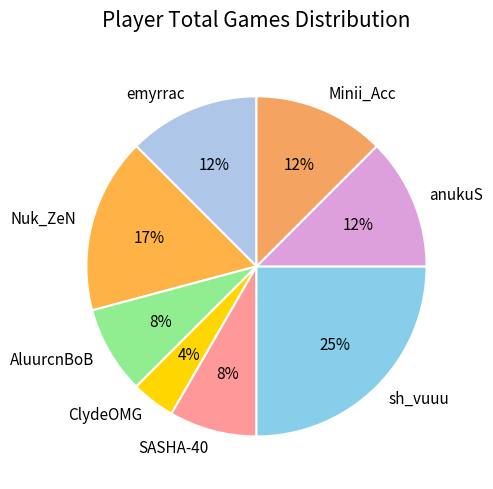

To the nearest percent, what is the average slice percentage?

12%